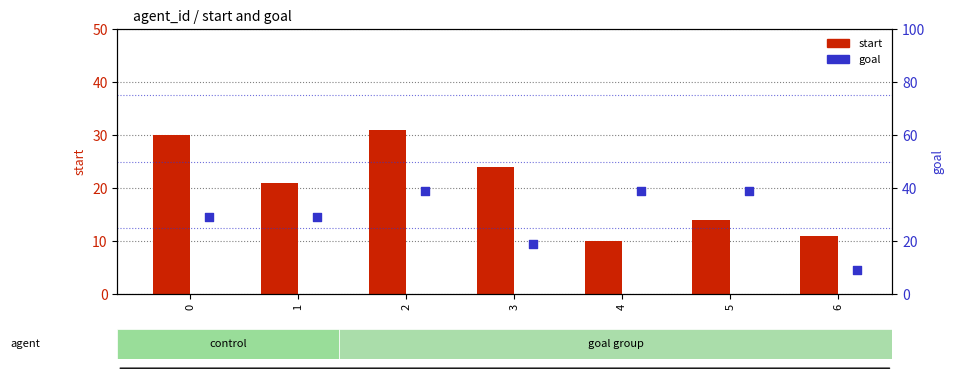

What is the total value across all series at 3?

43